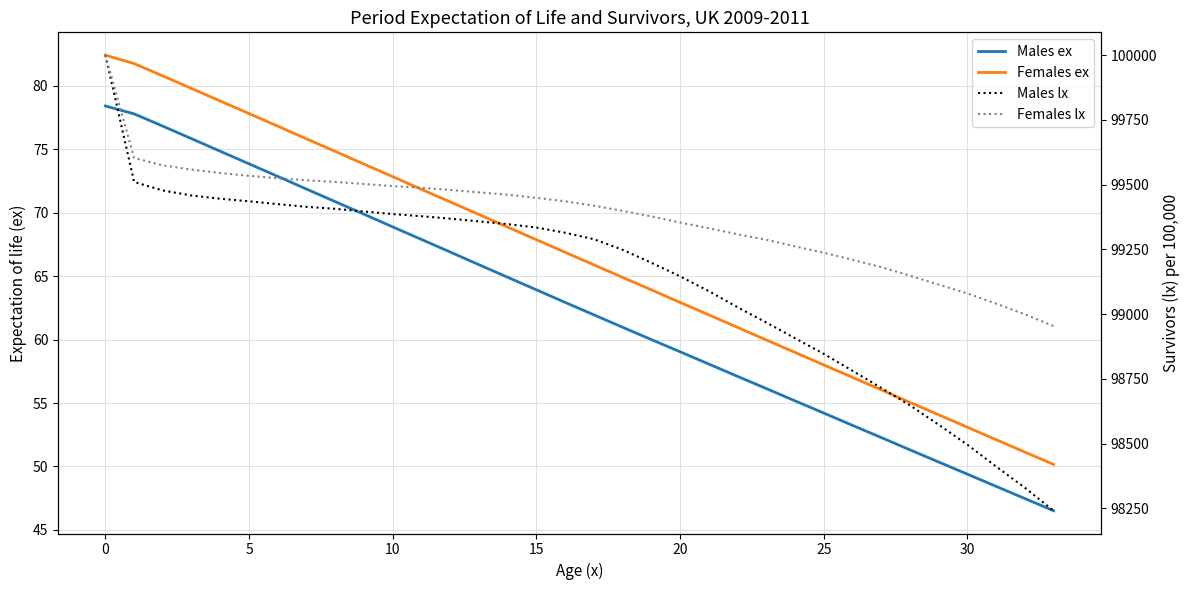

Is the value of Females lx at 27 greater than the value of Females ex at 5?

Yes